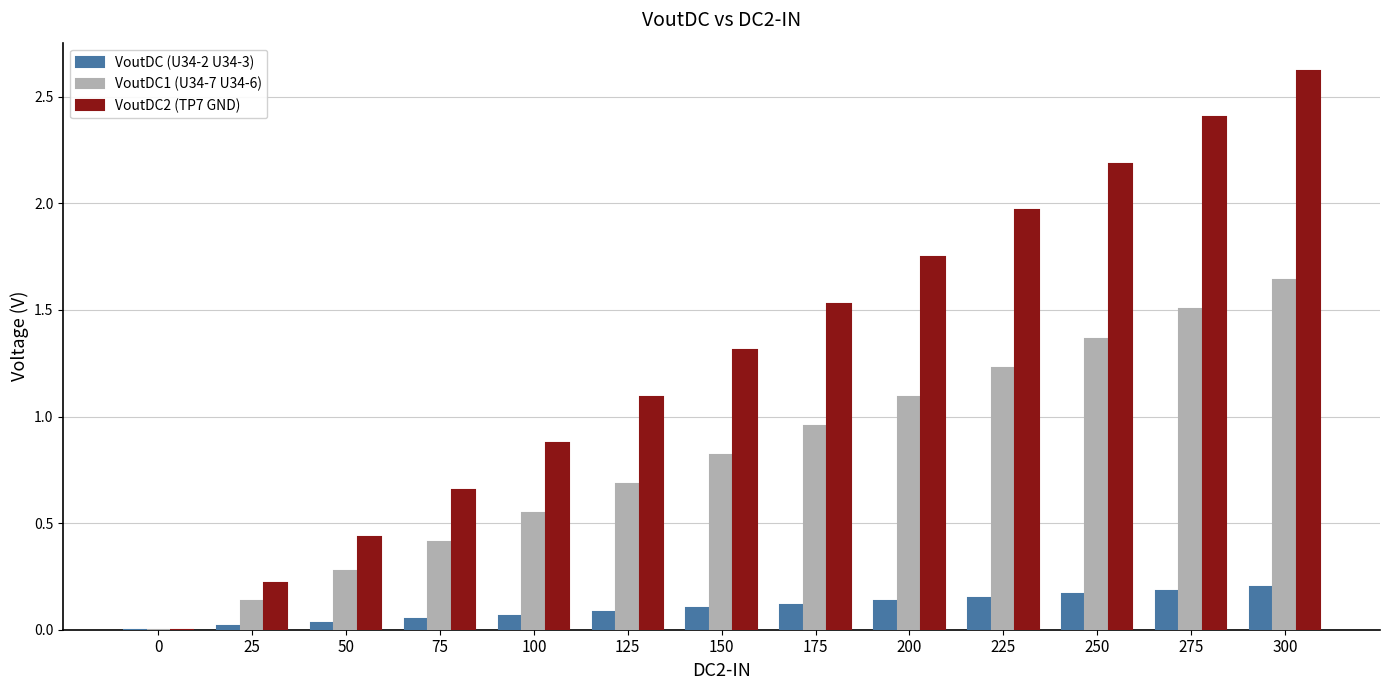

Which series has the largest total across all categories?

VoutDC2 (TP7 GND)